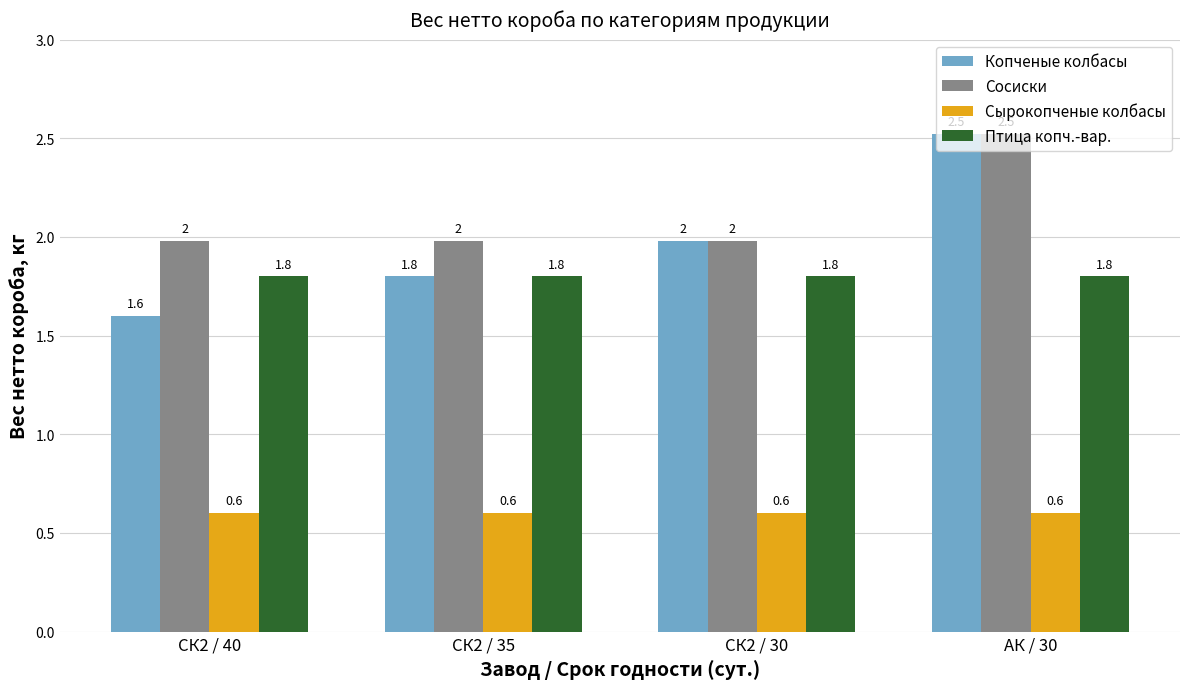

Which series has the largest total across all categories?

Сосиски